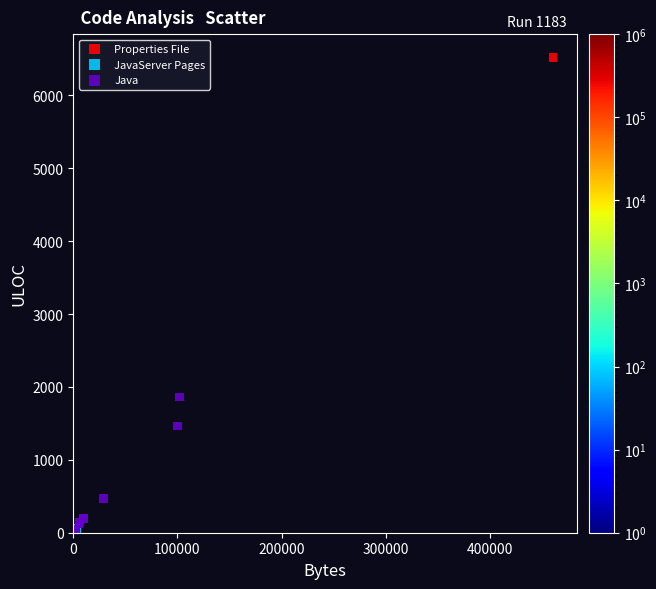

What are all the series names shown in the legend?

Properties File, JavaServer Pages, Java